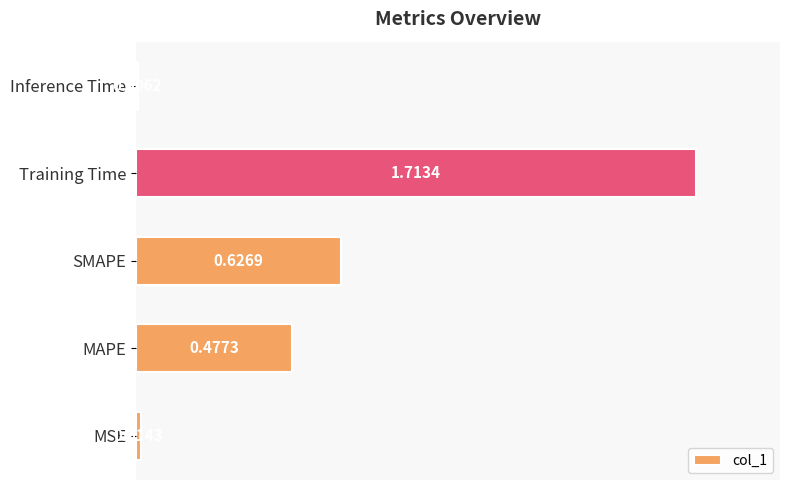

What is the change in value from MAPE to Inference Time?

-0.5